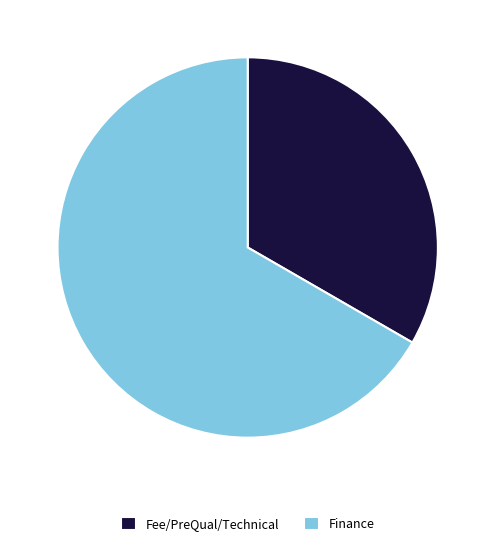

True or false: Fee/PreQual/Technical accounts for 23% of the total.

False